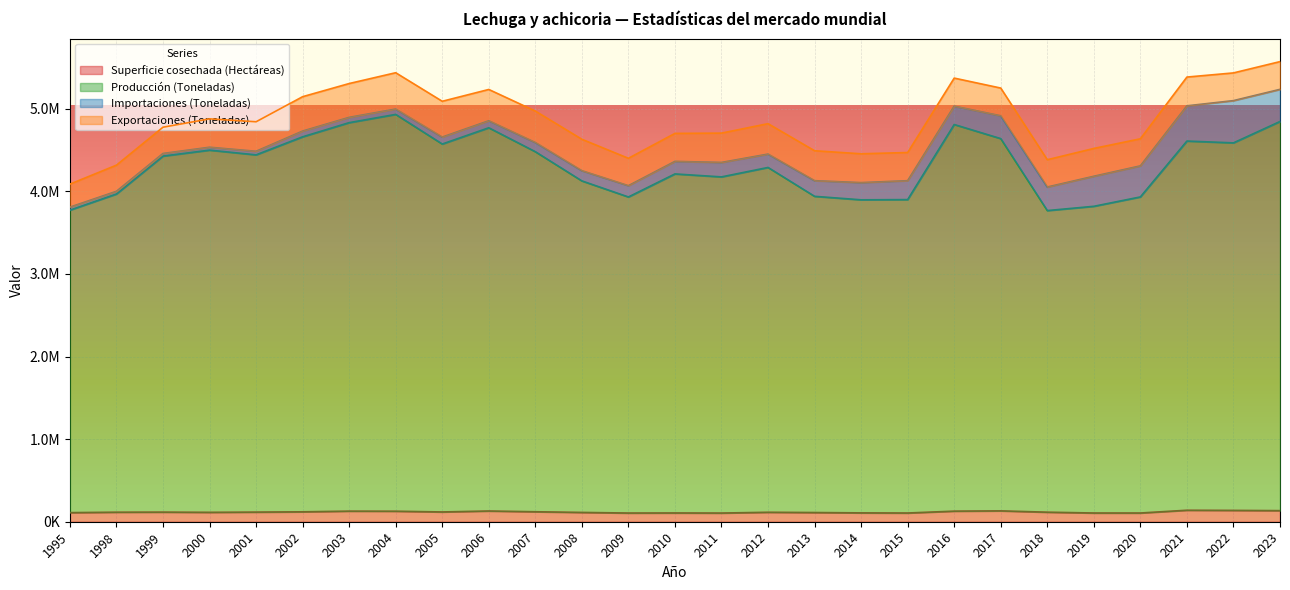

How many interior local peaks does the Producción (Toneladas) series have?

7